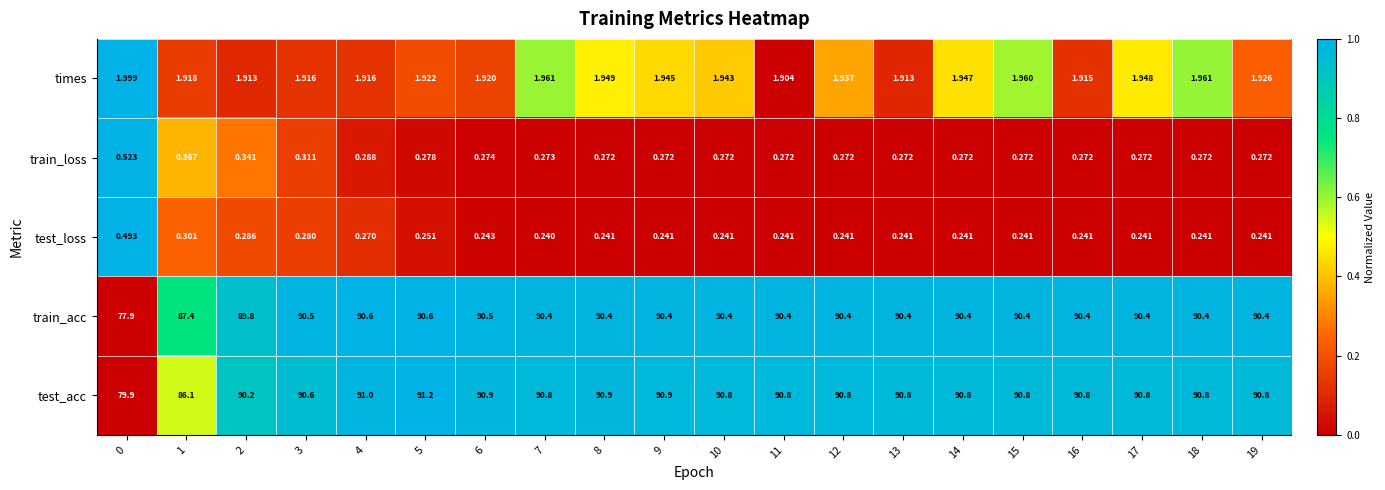

Which series has the largest total across all categories?

test_acc